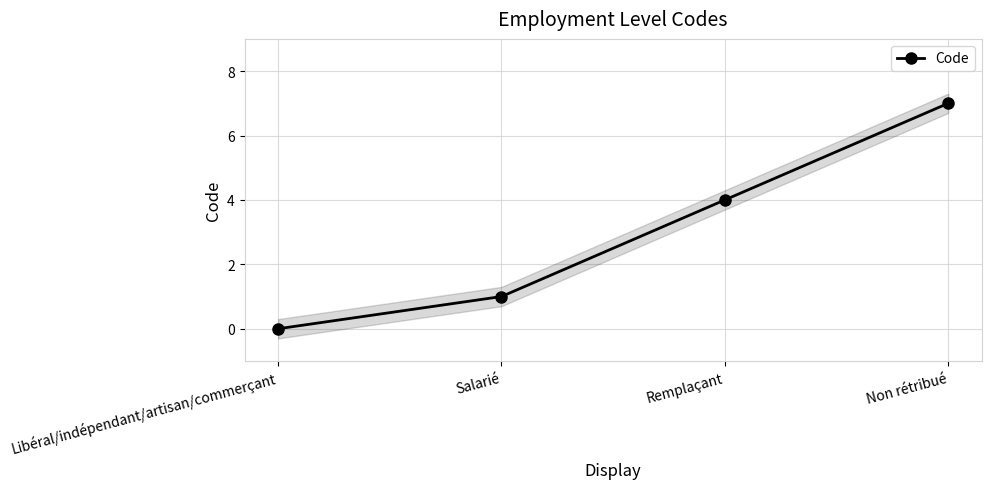

What is the change in value from Libéral/indépendant/artisan/commerçant to Non rétribué?

+7